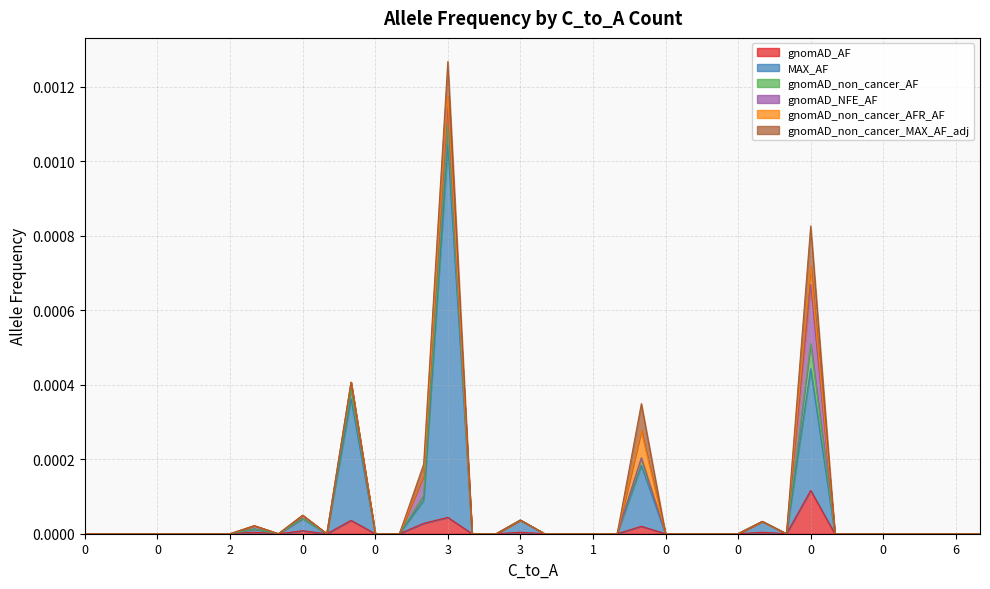

True or false: gnomAD_AF and gnomAD_NFE_AF cross at least once.

False